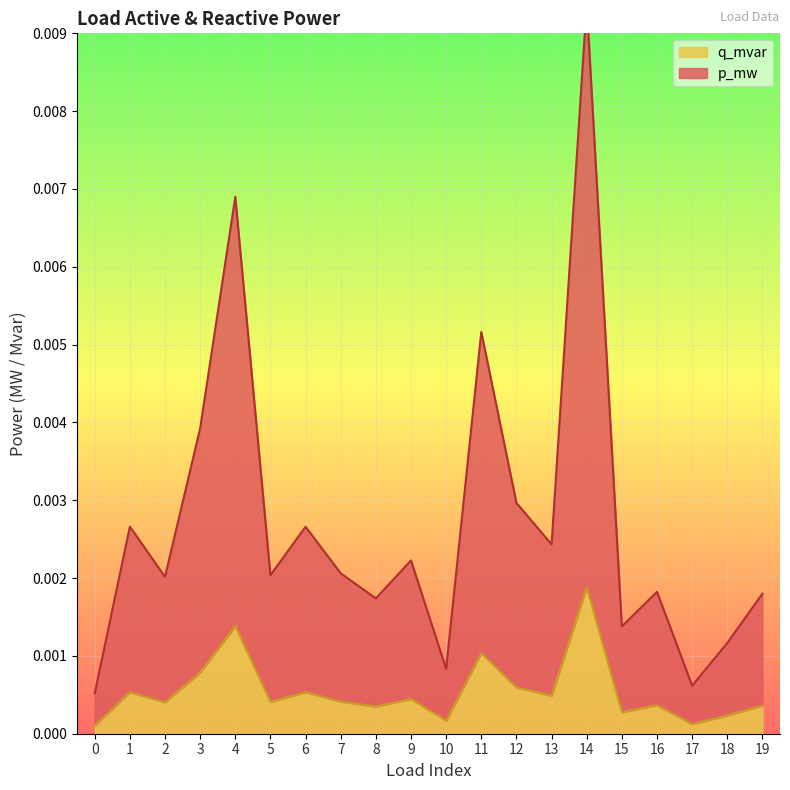

At which label does q_mvar reach its peak?

14